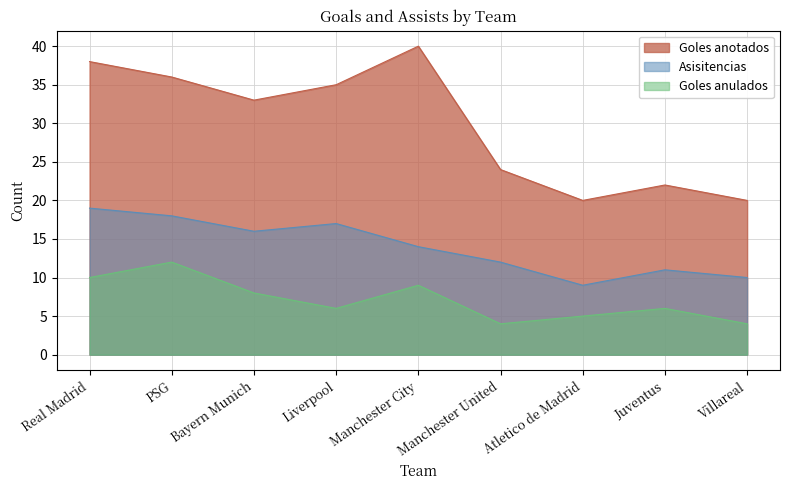

What is the greatest value displayed?

40